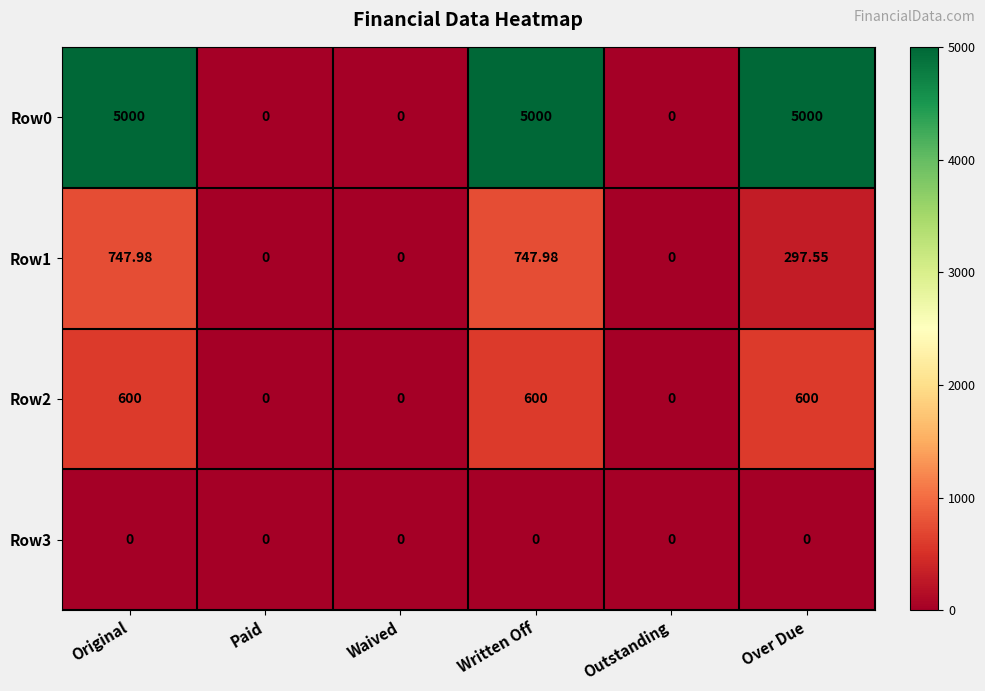

At which label does Row1 first exceed 297?

Original